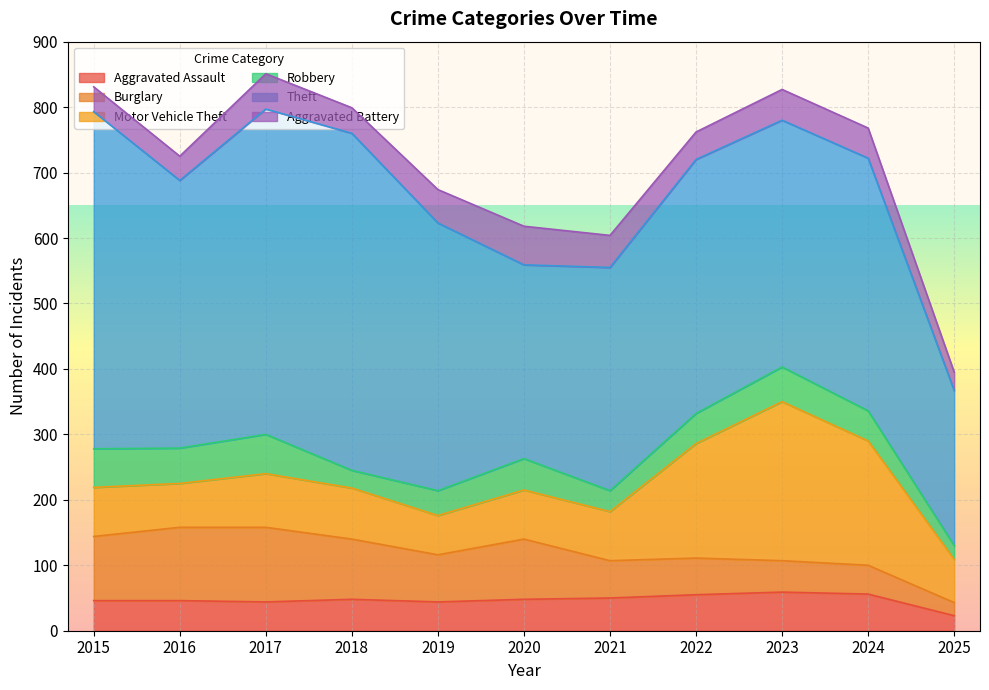

At which category does Aggravated Assault reach its first local peak?

2018